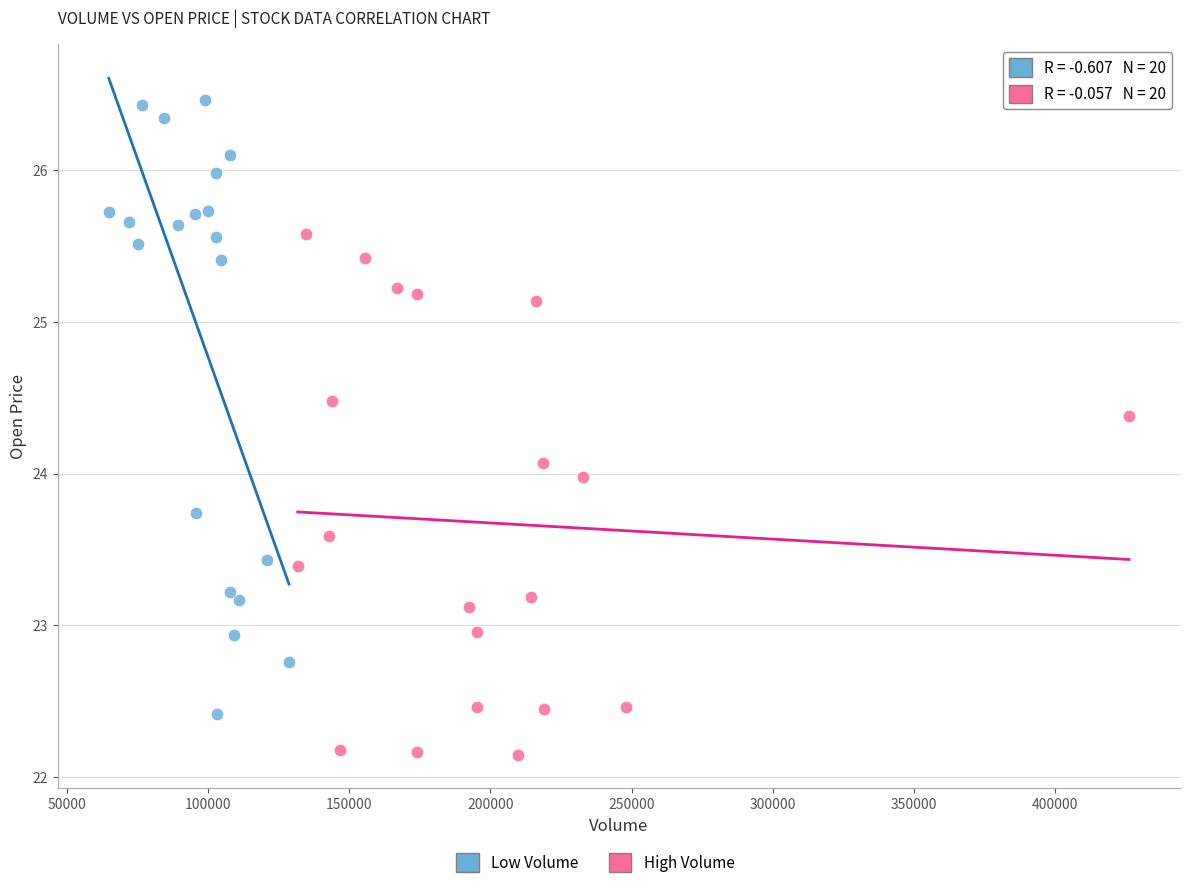

Which series reaches the minimum Y coordinate?

High Volume